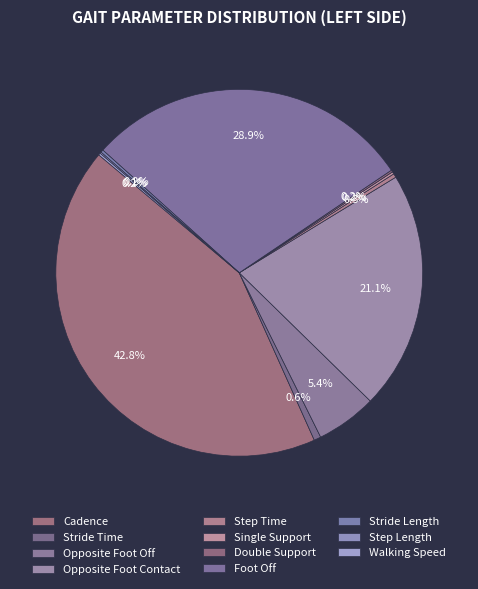

How many segments does this pie chart have?

11